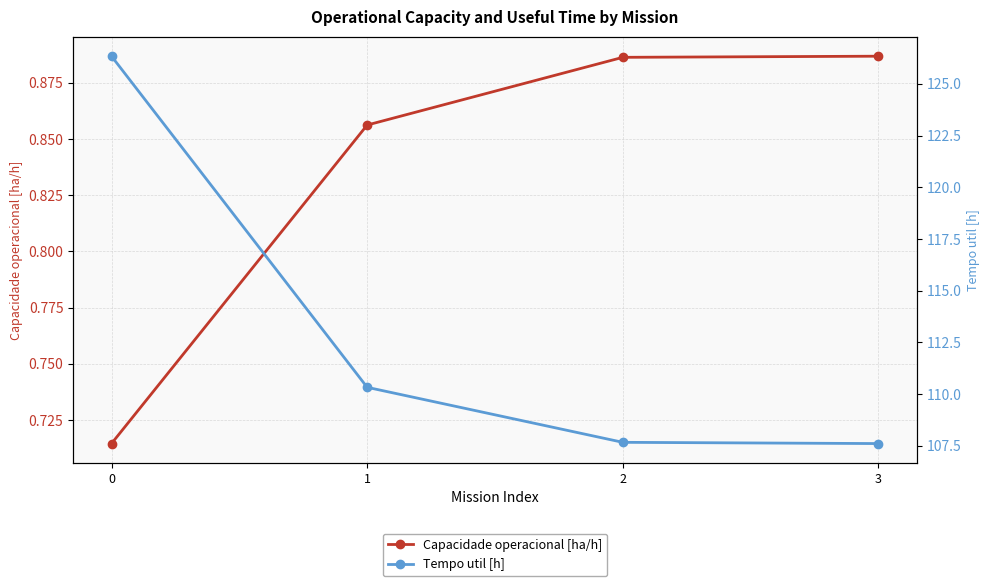

What is the difference between the second highest and second lowest values in the Tempo util [h] series?

2.7